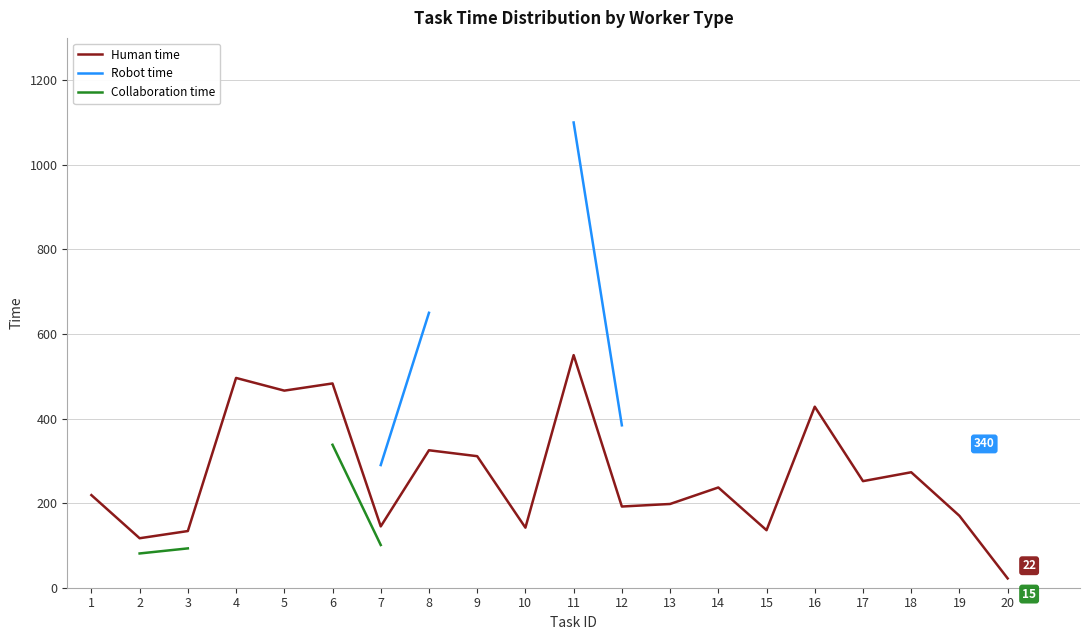

What is the minimum value shown in the chart?

15.0